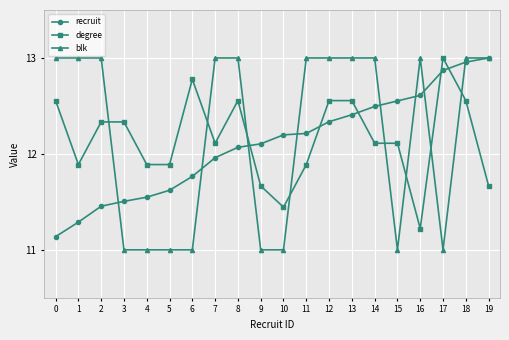

What is the sum of all degree values?

243.1